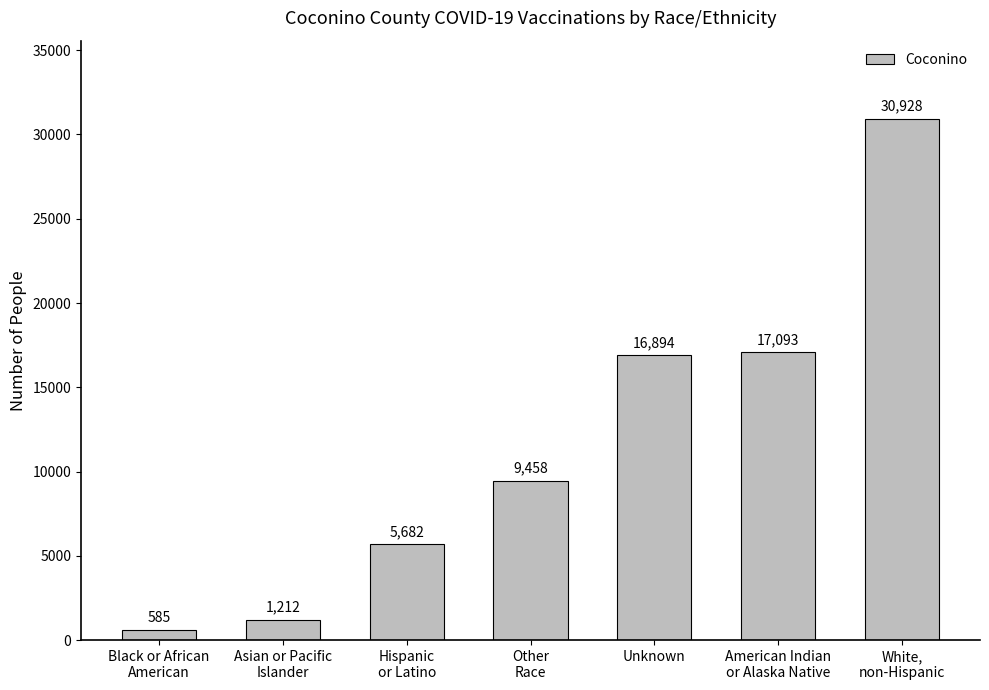

Count the number of categories in the chart.

7